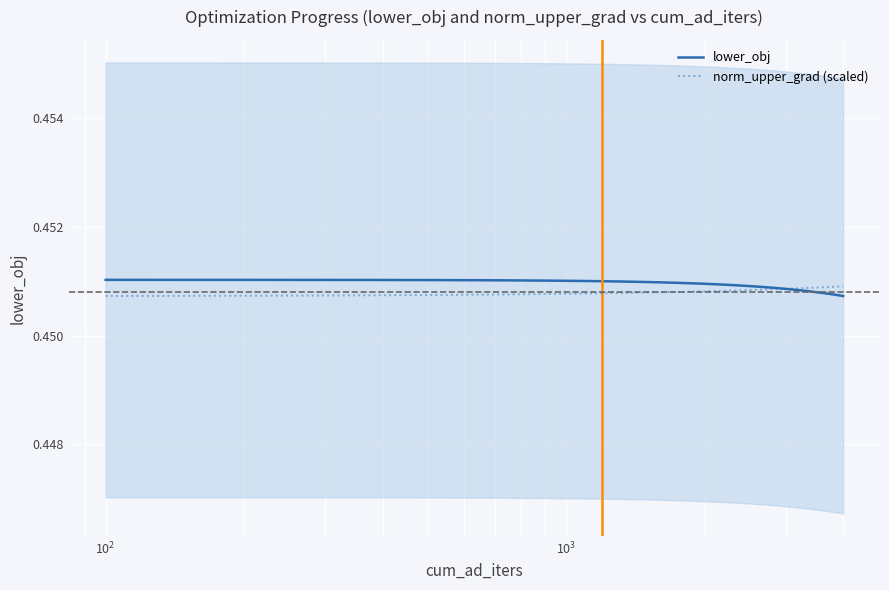

The norm_upper_grad (scaled) series shows 0.8 at 21. True or false?

False